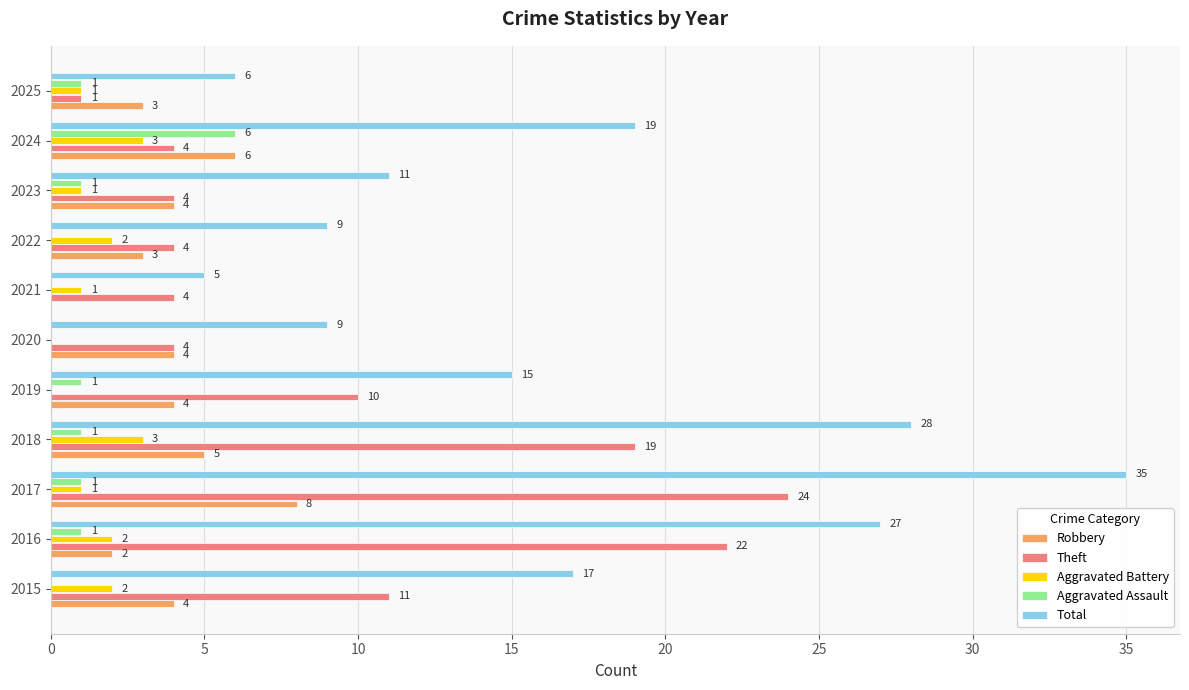

At which label does Aggravated Assault reach its peak?

2024